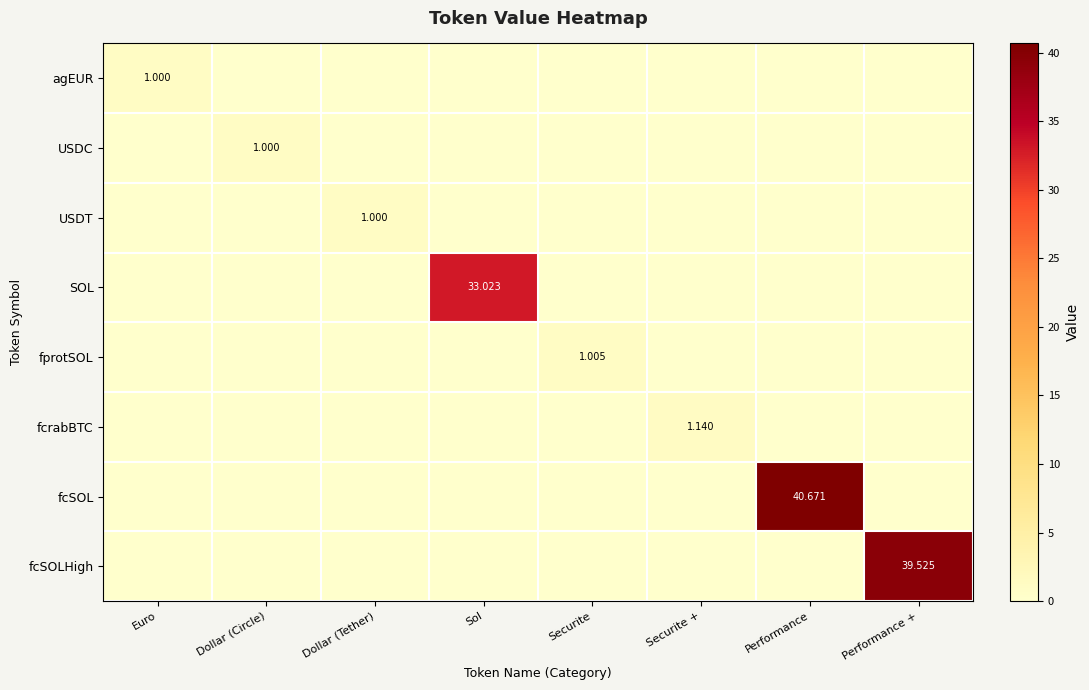

What is the highest value of the fcSOL series?

40.7